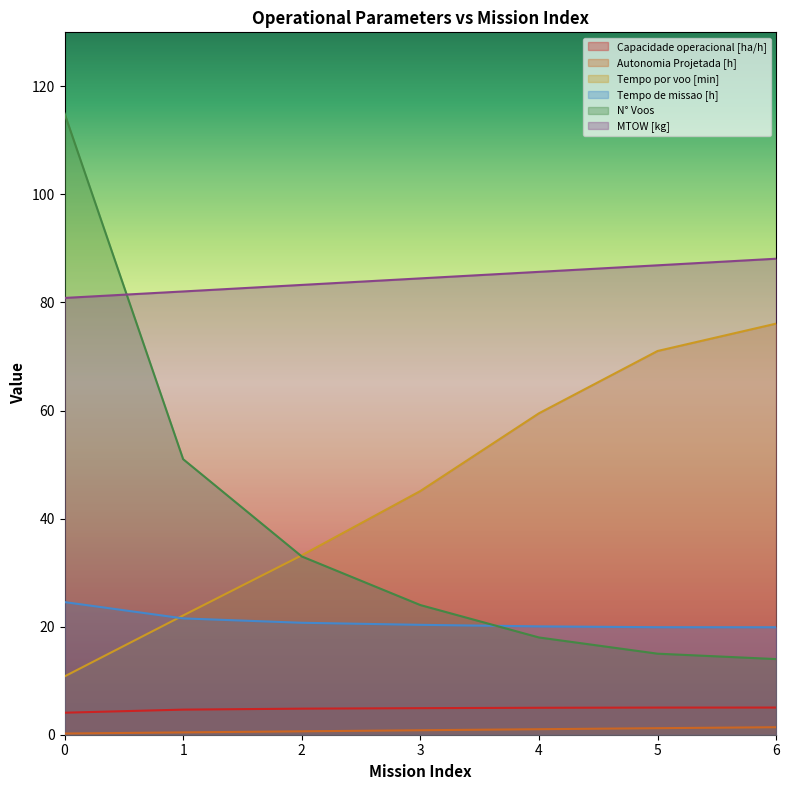

What value does the N° Voos series have at 4?

18.0